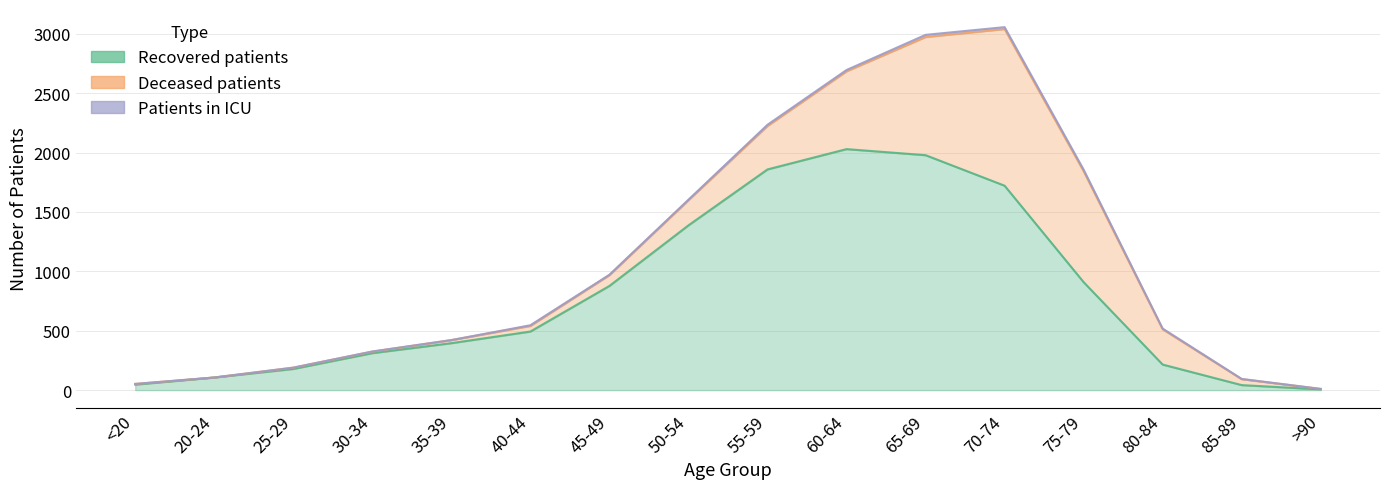

How many interior local peaks does the recovered_patients series have?

1